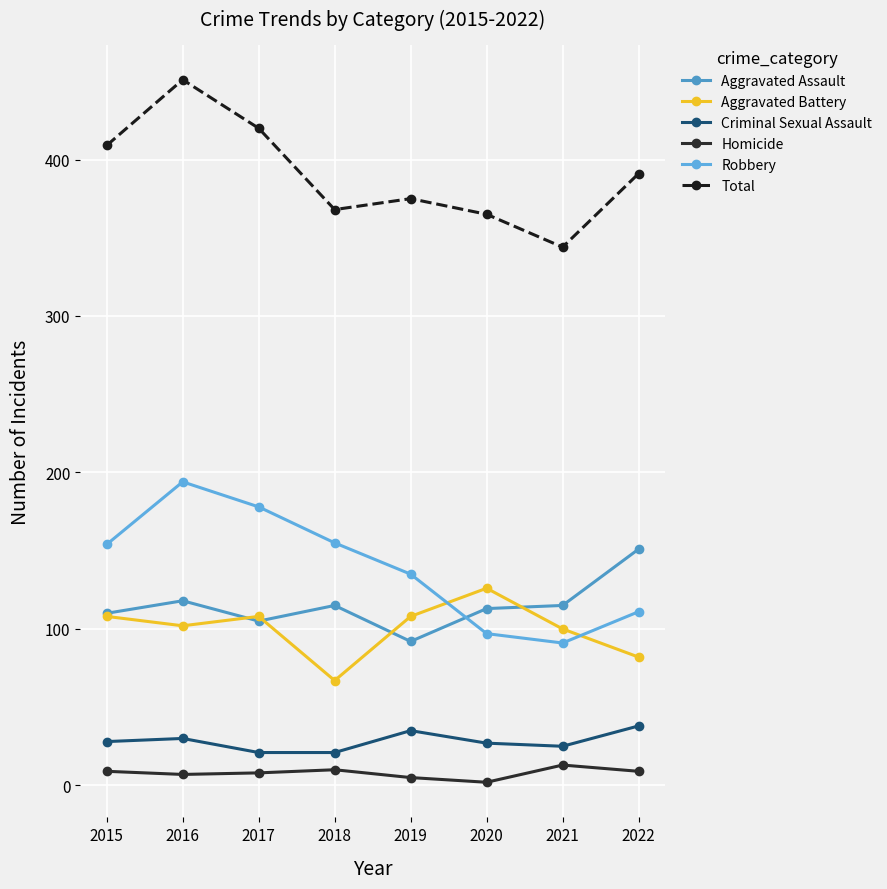

At 2016, list the series in order from smallest to largest.

Homicide, Criminal Sexual Assault, Aggravated Battery, Aggravated Assault, Robbery, Total